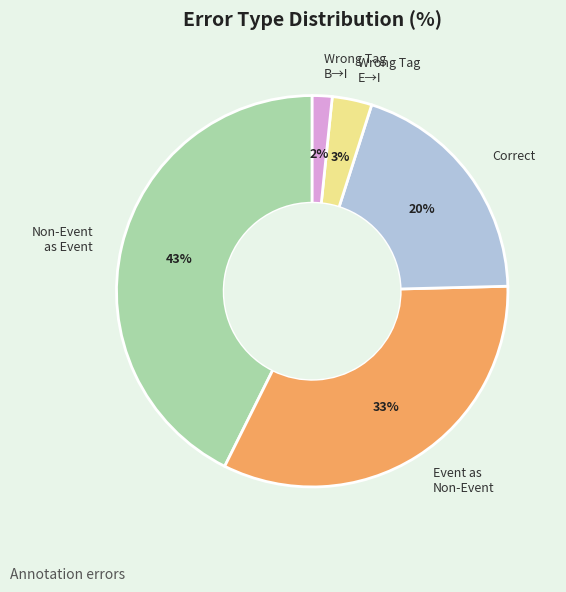

Between Correct and Wrong Tag E→I, which is larger?

Correct